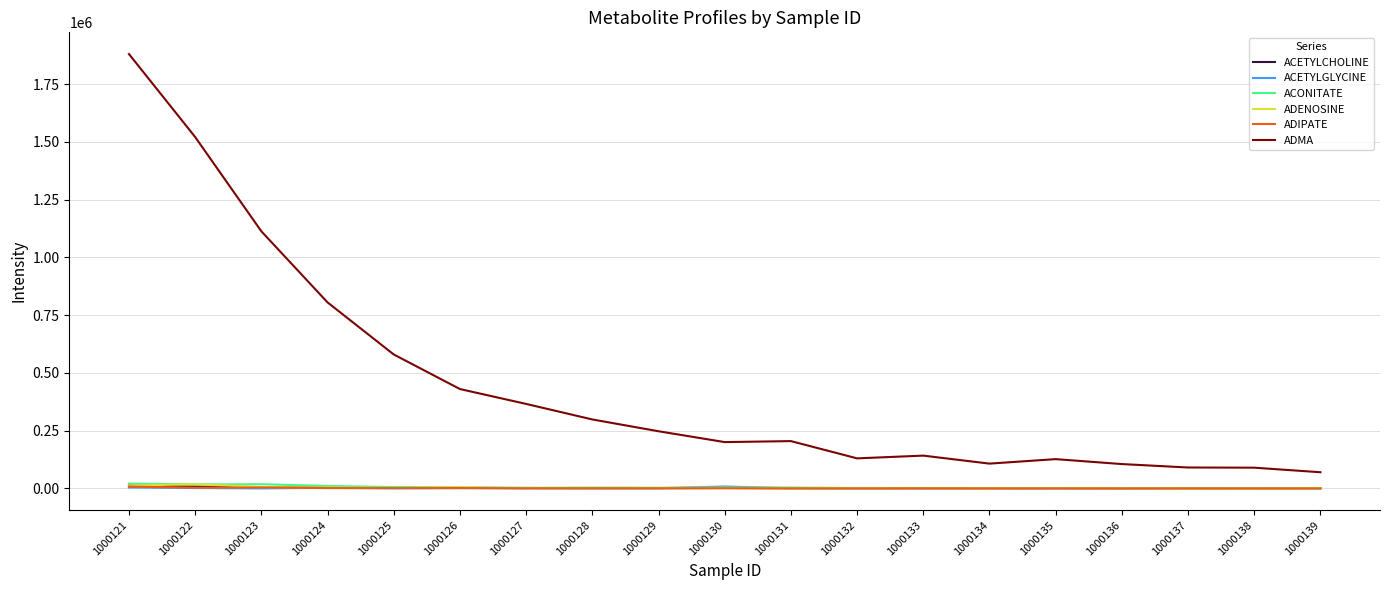

What is the difference between the maximum and minimum values in the ADMA series?

1810450.5